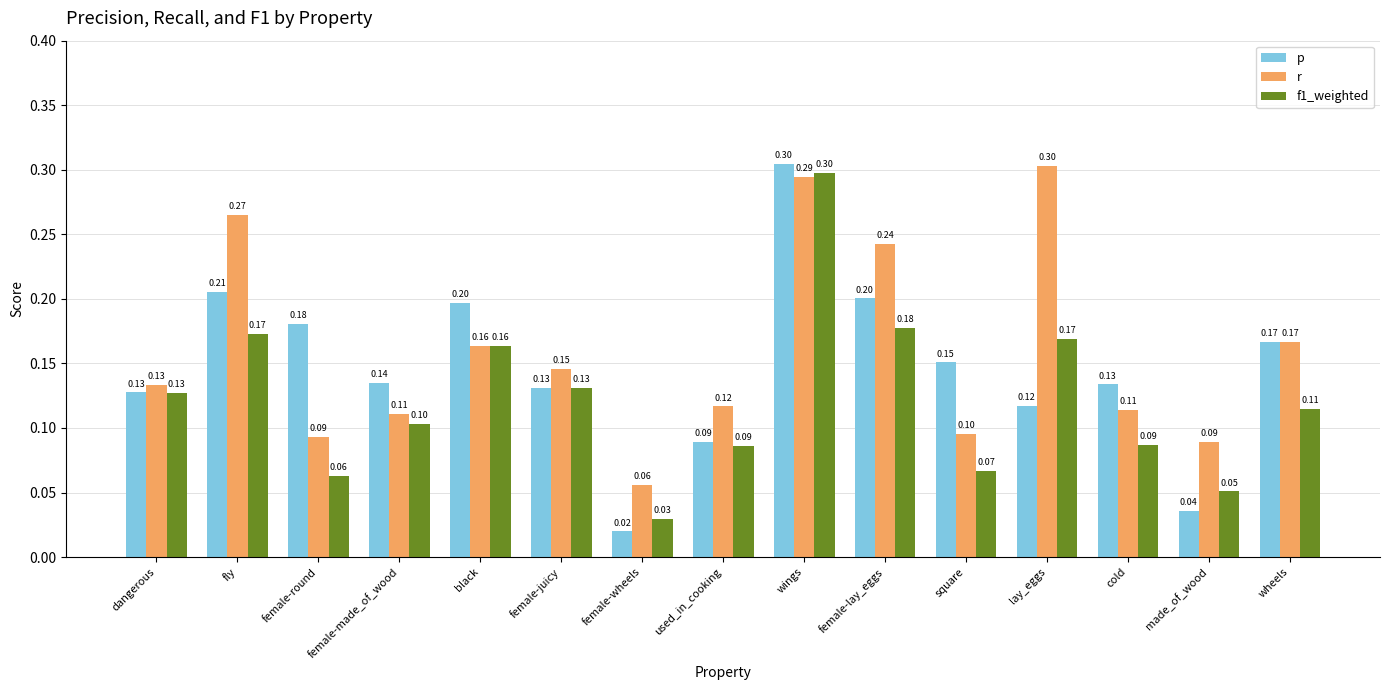

Which series has the widest spread of values?

p